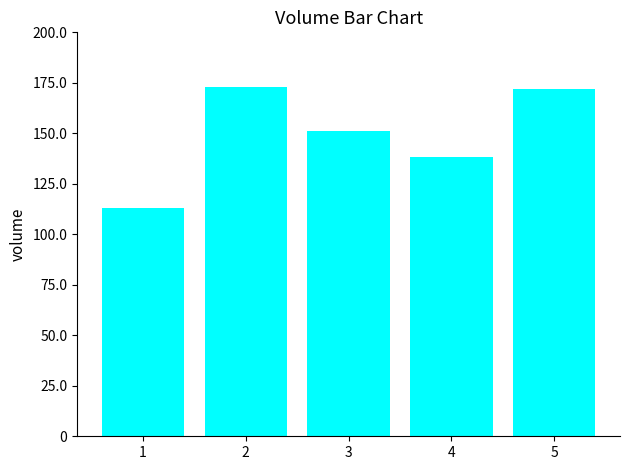

What is the value of the 3rd bar from the left?

151173